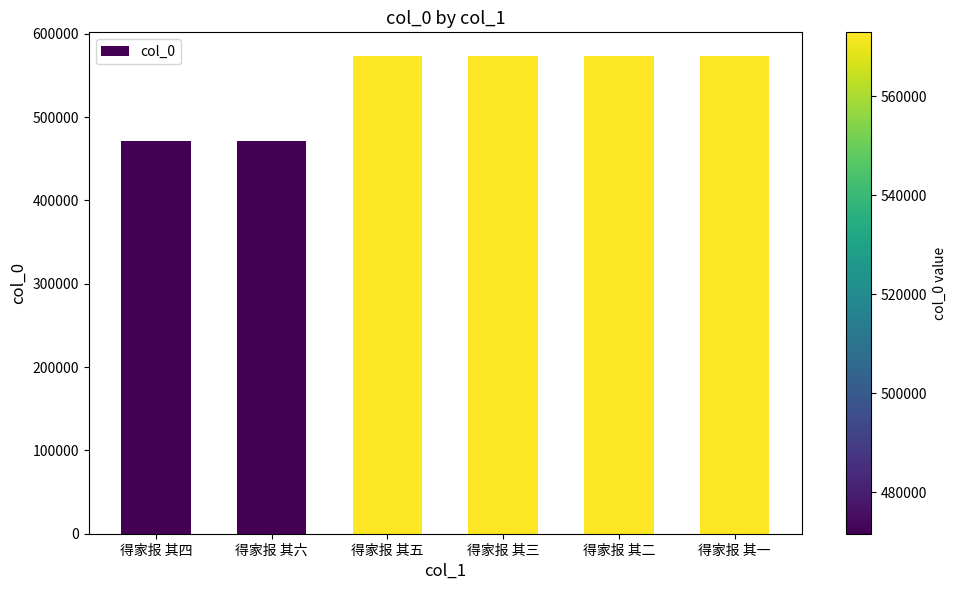

What is the smallest value displayed?

471633